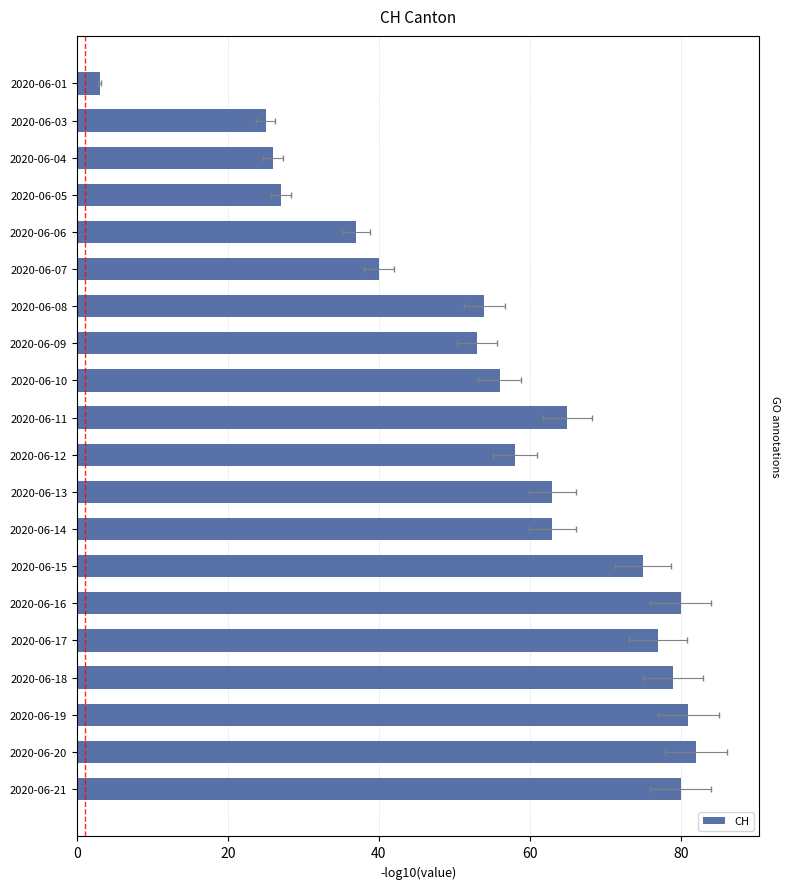

Reading right to left, transcribe all the data shown in this chart.

3	25	26	27	37	40	54	53	56	65	58	63	63	75	80	77	79	81	82	80